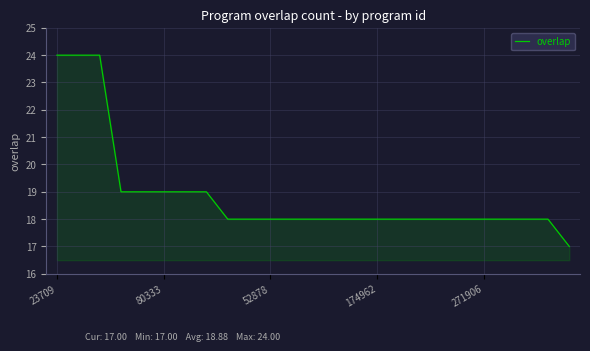

What is the smallest value displayed?

17